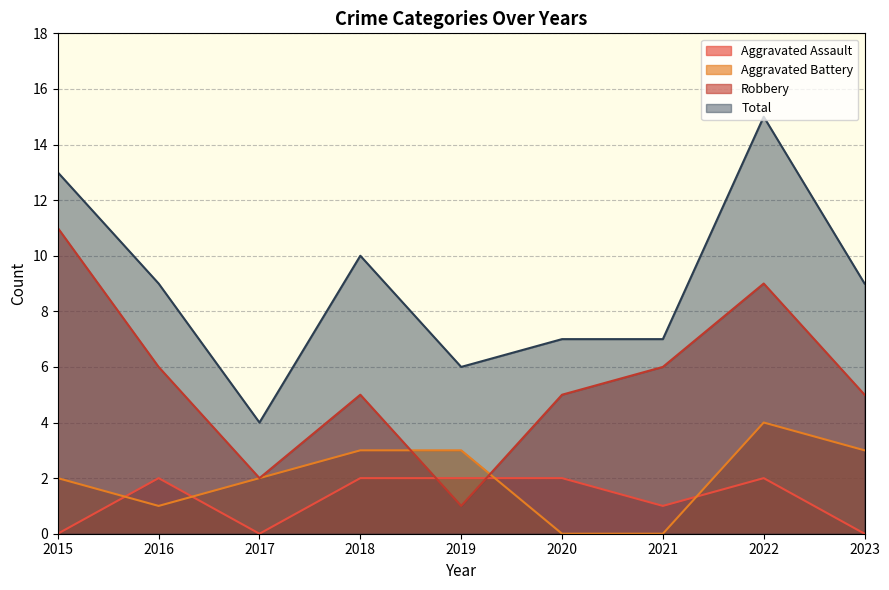

Count the number of categories in the chart.

9